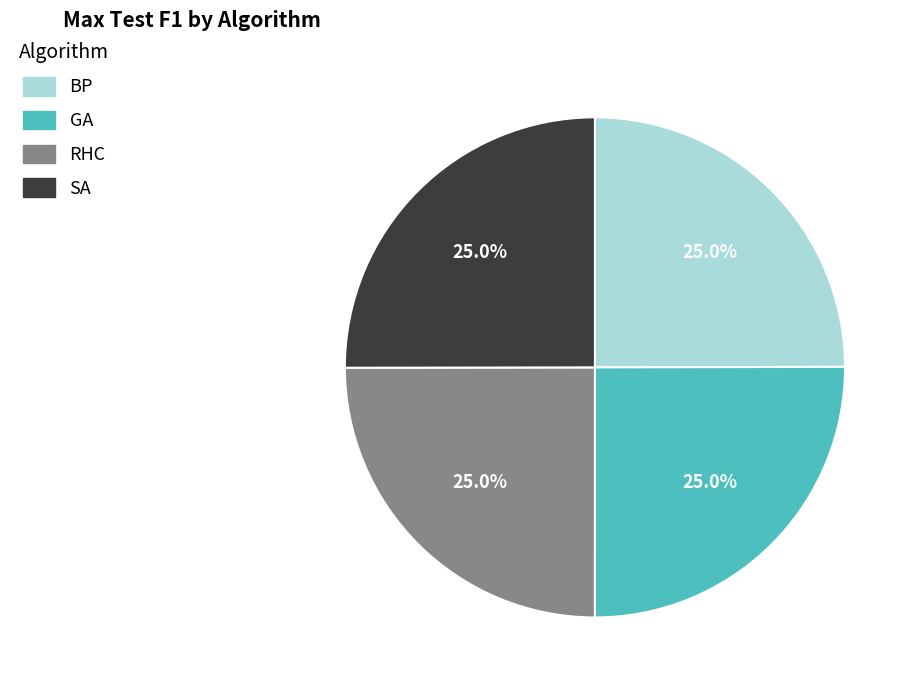

Does RHC represent more than half of the total?

No